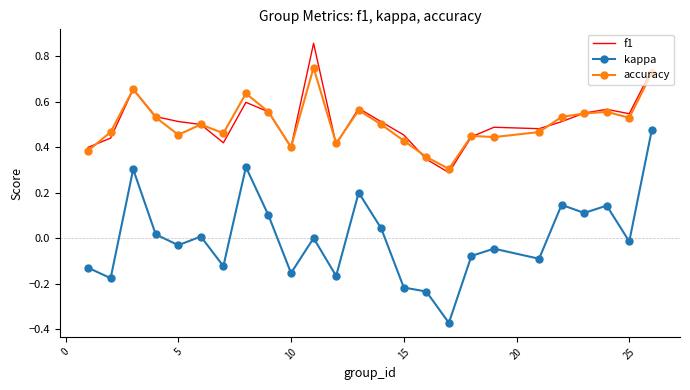

Which series has the largest range (max minus min)?

kappa